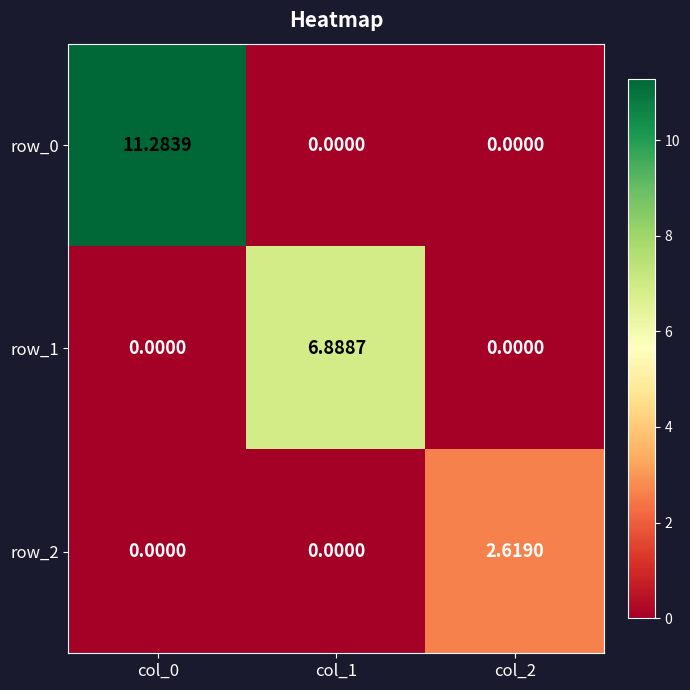

List the series in order of their peak value, highest first.

row_0, row_1, row_2